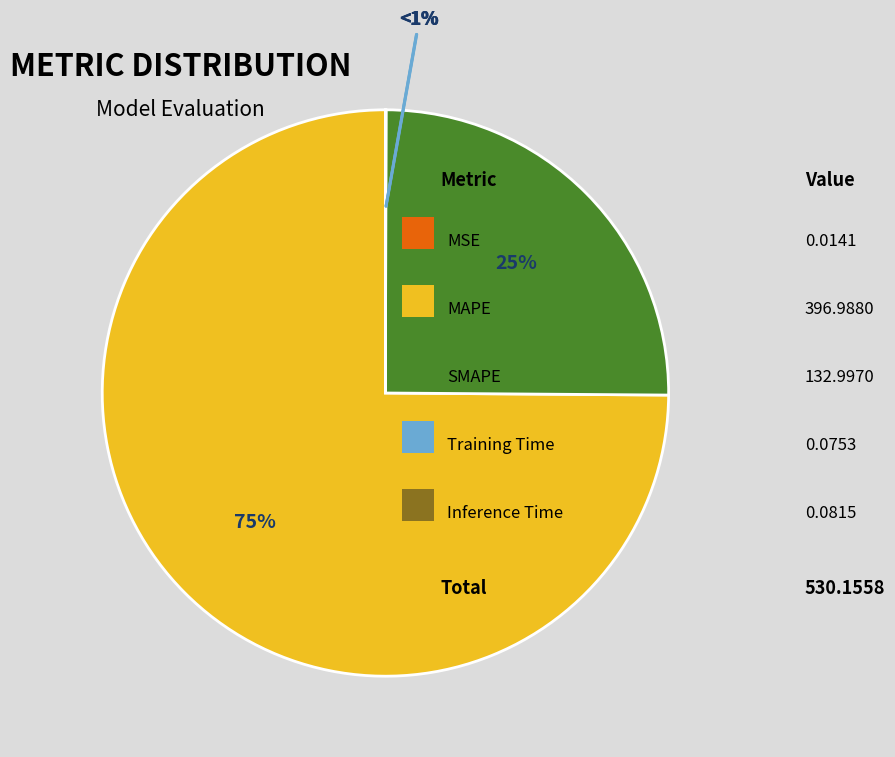

To the nearest percent, what portion does SMAPE represent?

25%